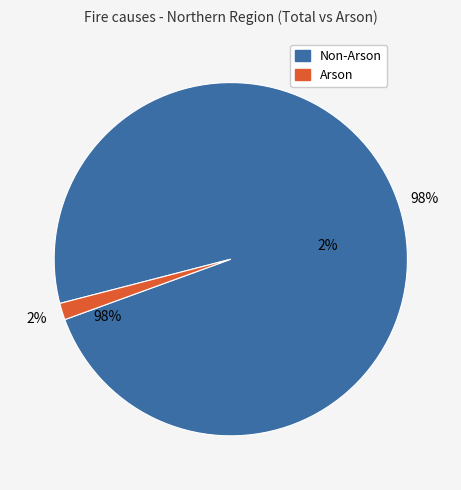

True or false: W. San Joaquin accounts for 16% of the total.

False